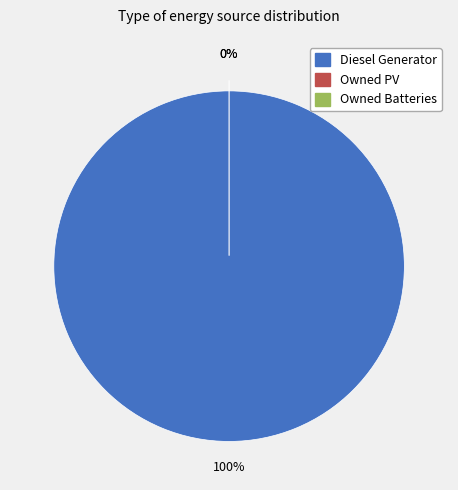

Which slice is the smallest?

Owned PV